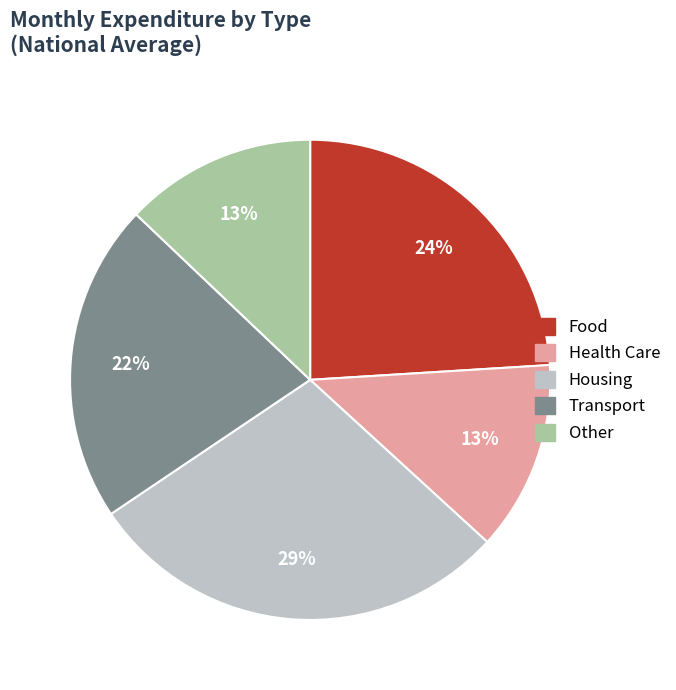

To the nearest percent, what is the average slice percentage?

20%